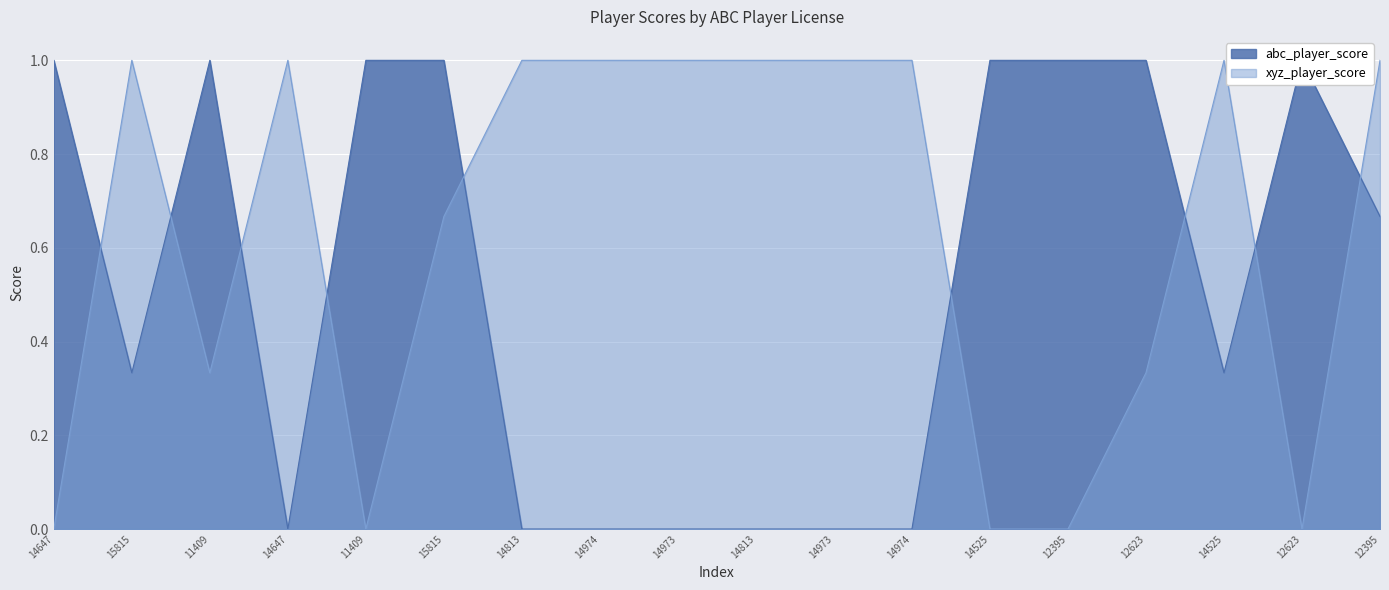

How many values in abc_player_score are above zero?

11